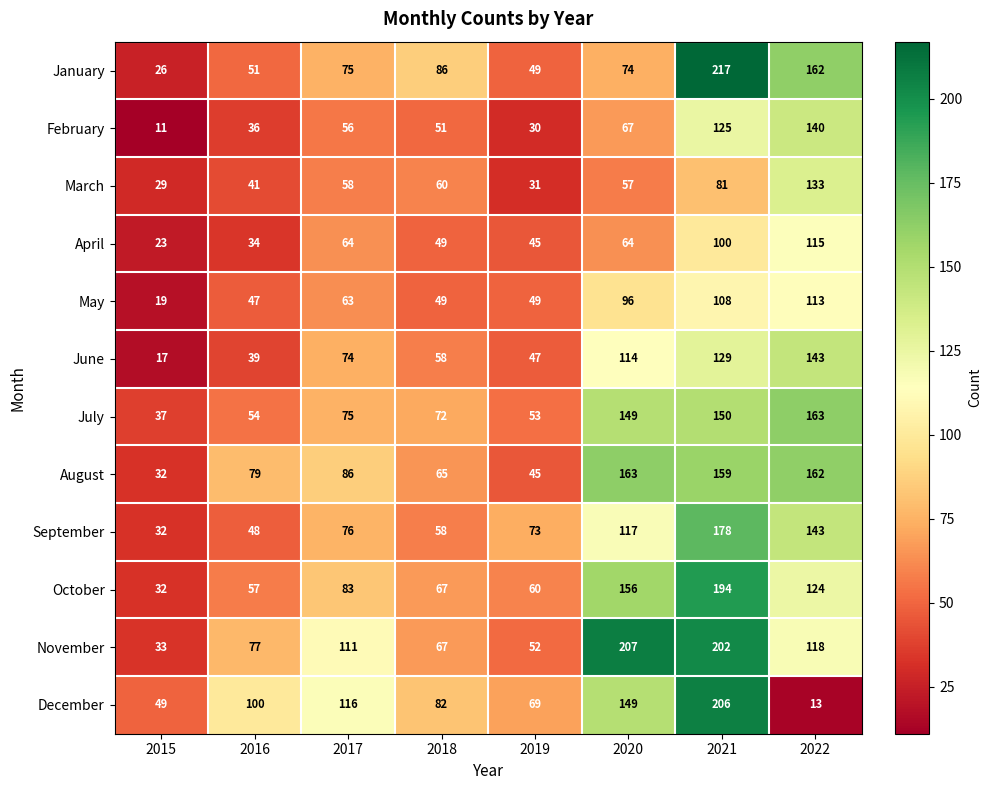

What is the lowest value of the June series?

17